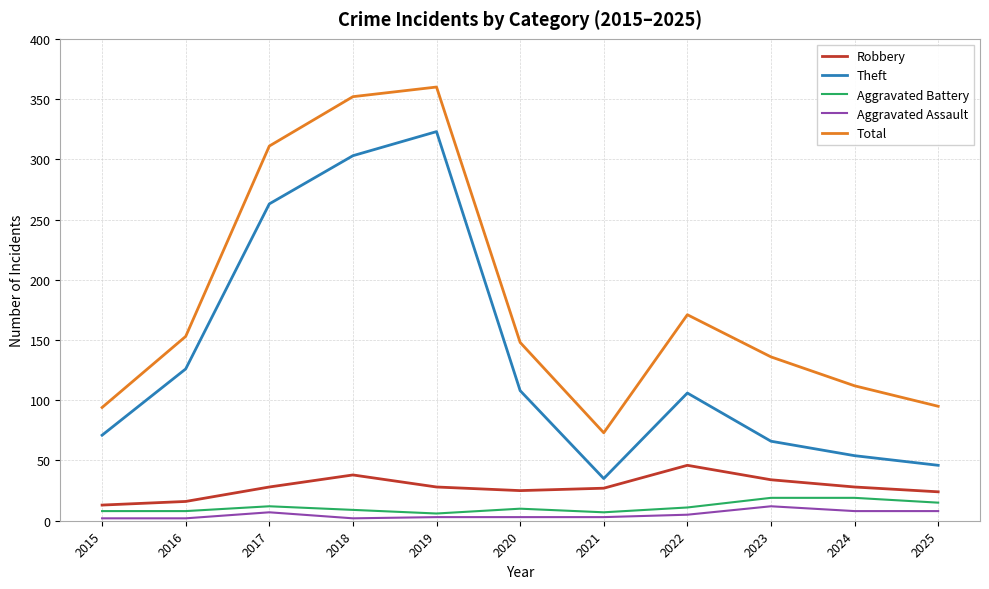

At how many categories does at least one series exceed 125?

7